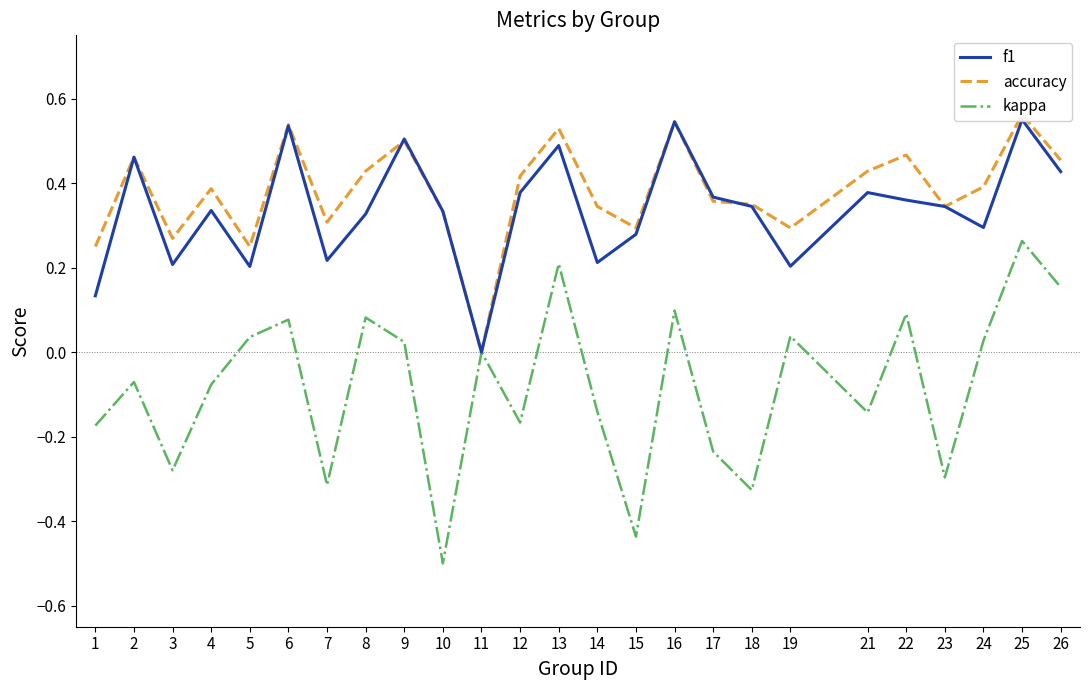

Reading left to right, list all the values displayed in this chart.

f1: 1=0.1	2=0.5	3=0.2	4=0.3	5=0.2	6=0.5	7=0.2	8=0.3	9=0.5	10=0.3	11=0.0	12=0.4	13=0.5	14=0.2	15=0.3	16=0.5	17=0.4	18=0.3	19=0.2	21=0.4	22=0.4	23=0.3	24=0.3	25=0.6	26=0.4
accuracy: 1=0.2	2=0.5	3=0.3	4=0.4	5=0.2	6=0.5	7=0.3	8=0.4	9=0.5	10=0.3	11=0.0	12=0.4	13=0.5	14=0.3	15=0.3	16=0.5	17=0.4	18=0.3	19=0.3	21=0.4	22=0.5	23=0.3	24=0.4	25=0.6	26=0.5
kappa: 1=-0.2	2=-0.1	3=-0.3	4=-0.1	5=0.0	6=0.1	7=-0.3	8=0.1	9=0.0	10=-0.5	11=0.0	12=-0.2	13=0.2	14=-0.1	15=-0.4	16=0.1	17=-0.2	18=-0.3	19=0.0	21=-0.1	22=0.1	23=-0.3	24=0.0	25=0.3	26=0.2